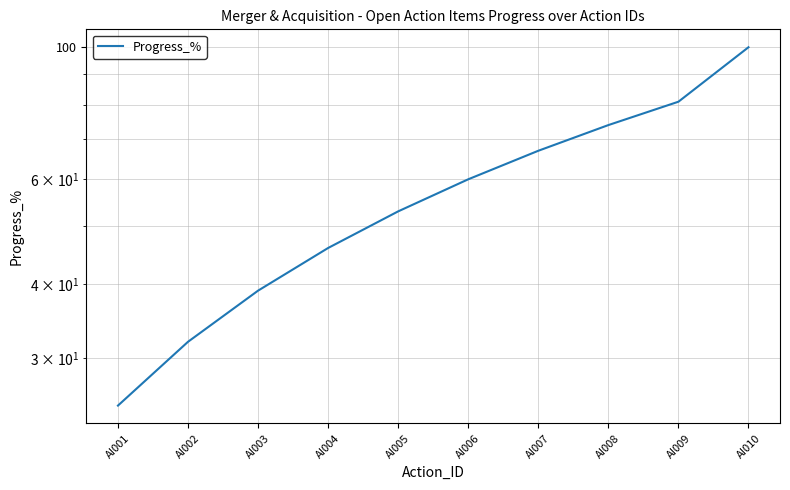

Which category has the highest value across all series?

AI010